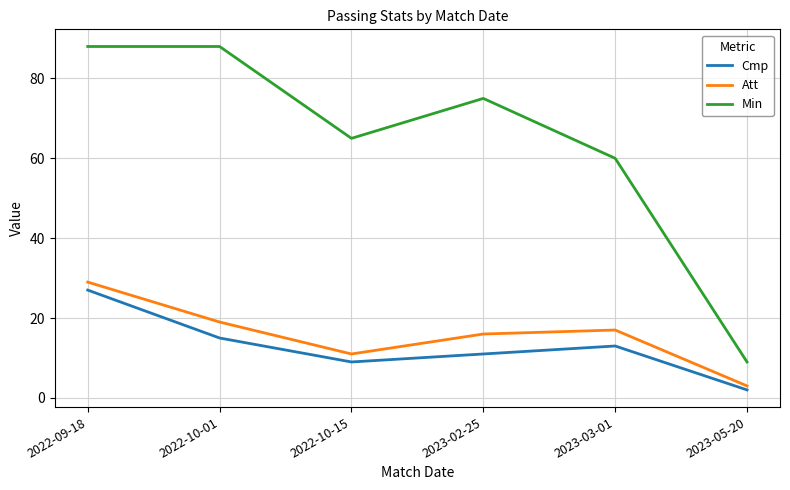

Does the chart have visible grid lines?

Yes